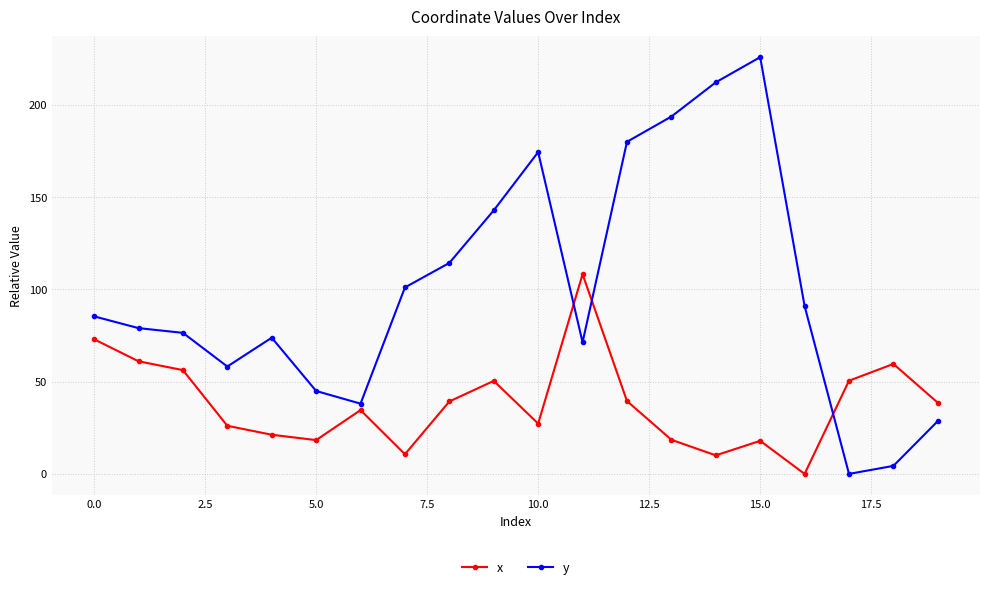

What is the maximum value shown in the chart?

225.9